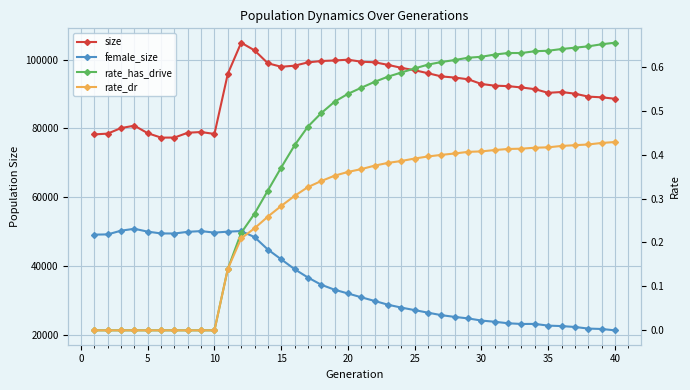

At how many categories does at least one series exceed 26659?

40